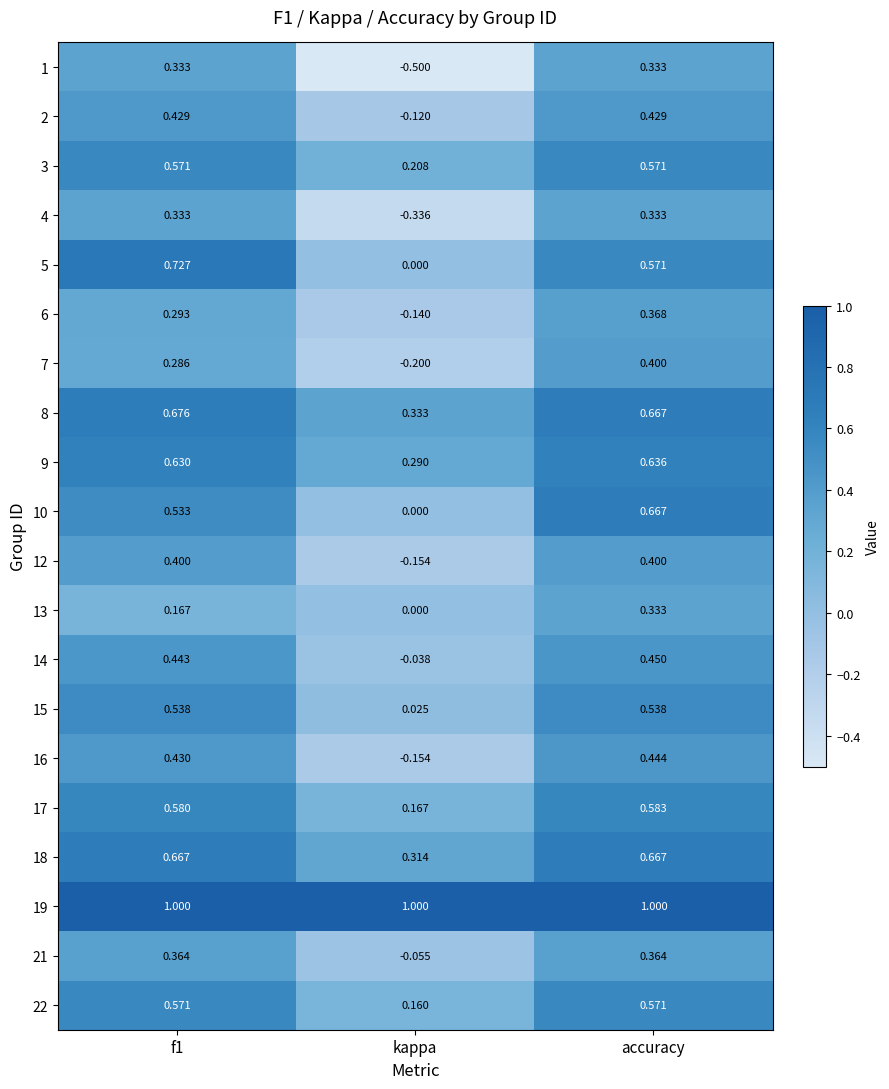

Which series has the widest spread of values?

1